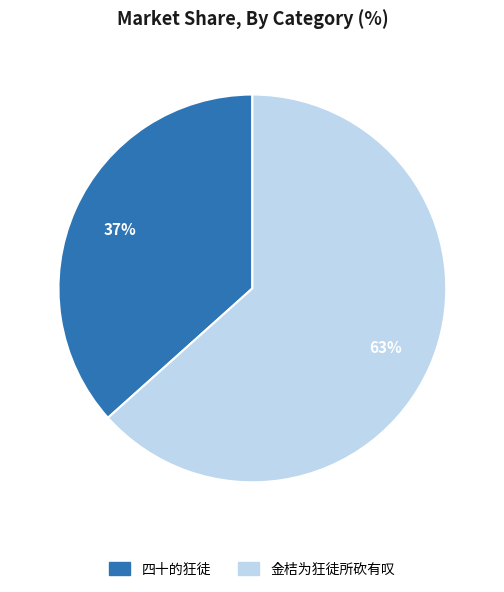

True or false: 金桔为狂徒所砍有叹 accounts for 76% of the total.

False